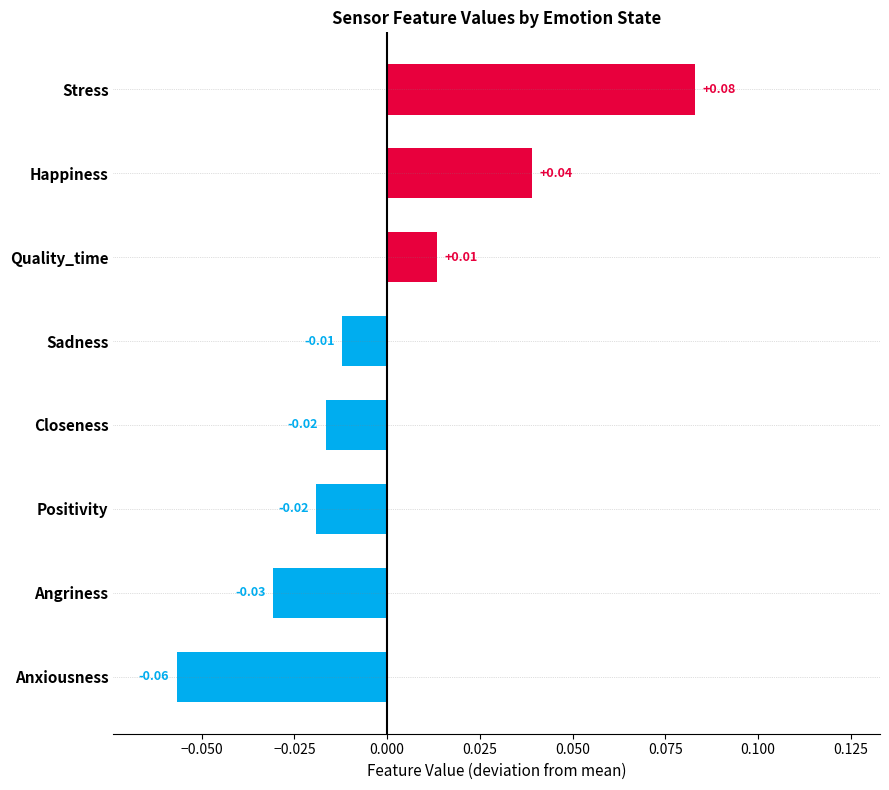

At which label is the value closest to 0?

Sadness